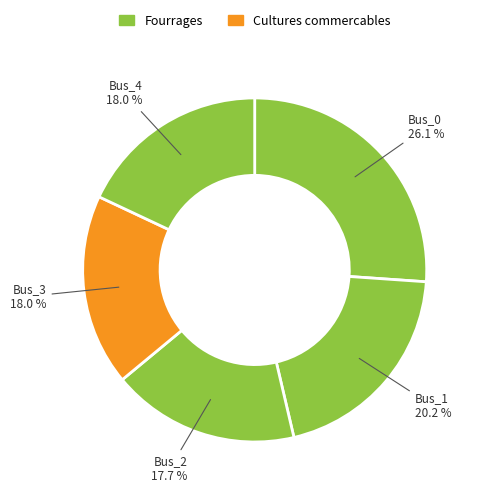

How many segments does this pie chart have?

5